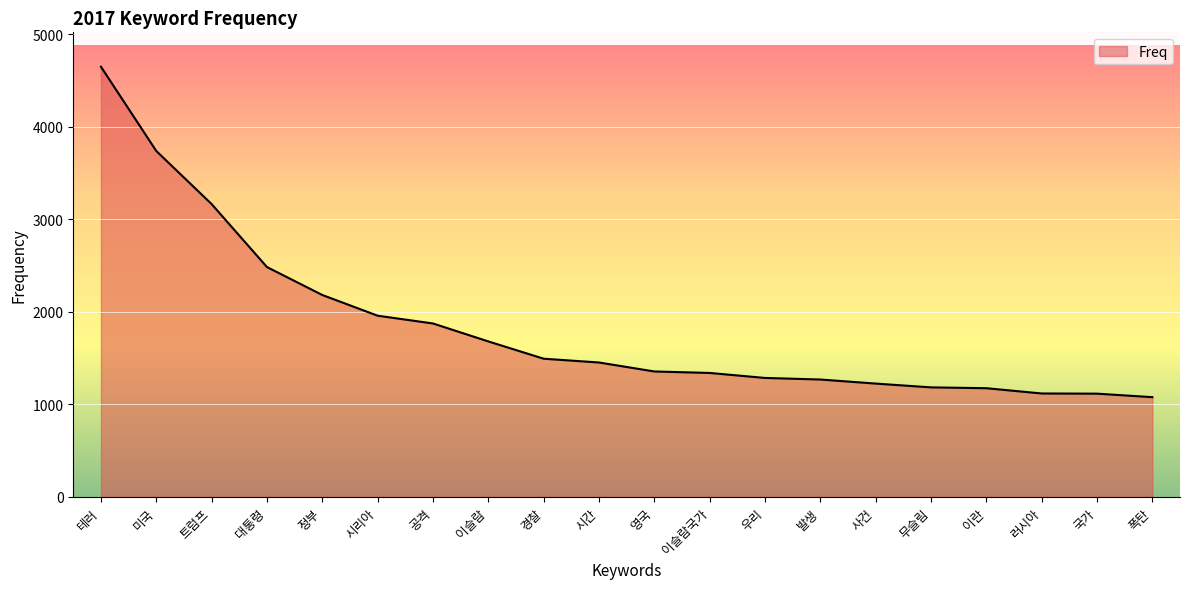

The chart shows a value of 247 at 러시아. True or false?

False